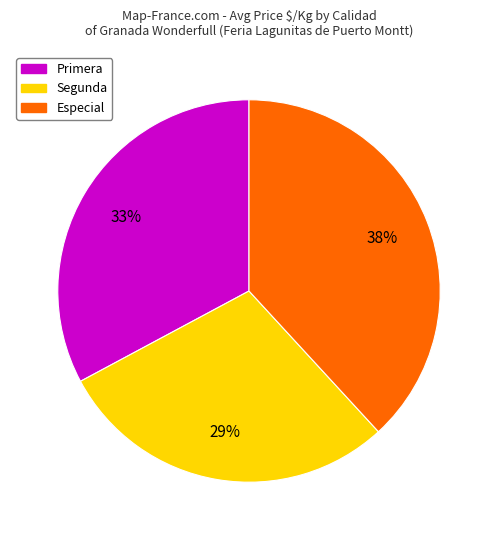

Rank the categories by value from lowest to highest.

Segunda, Primera, Especial